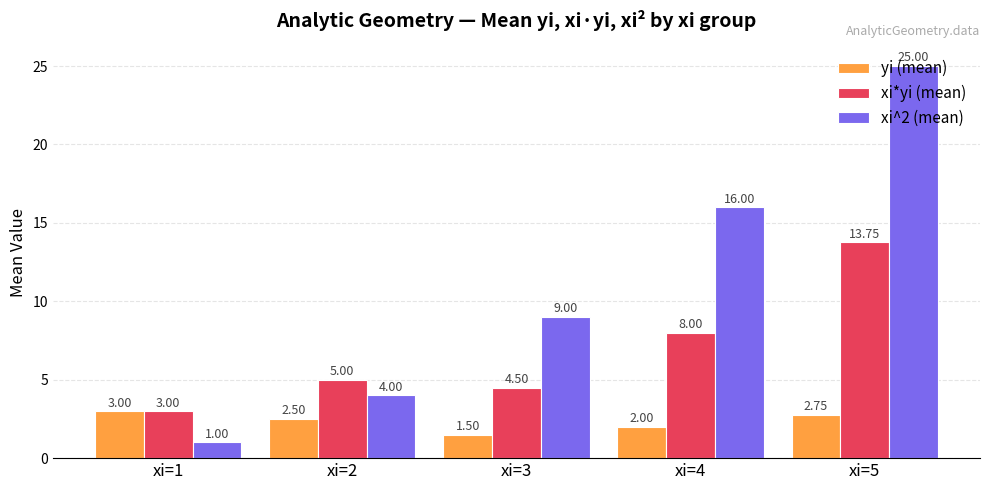

How many distinct data groups are displayed?

3